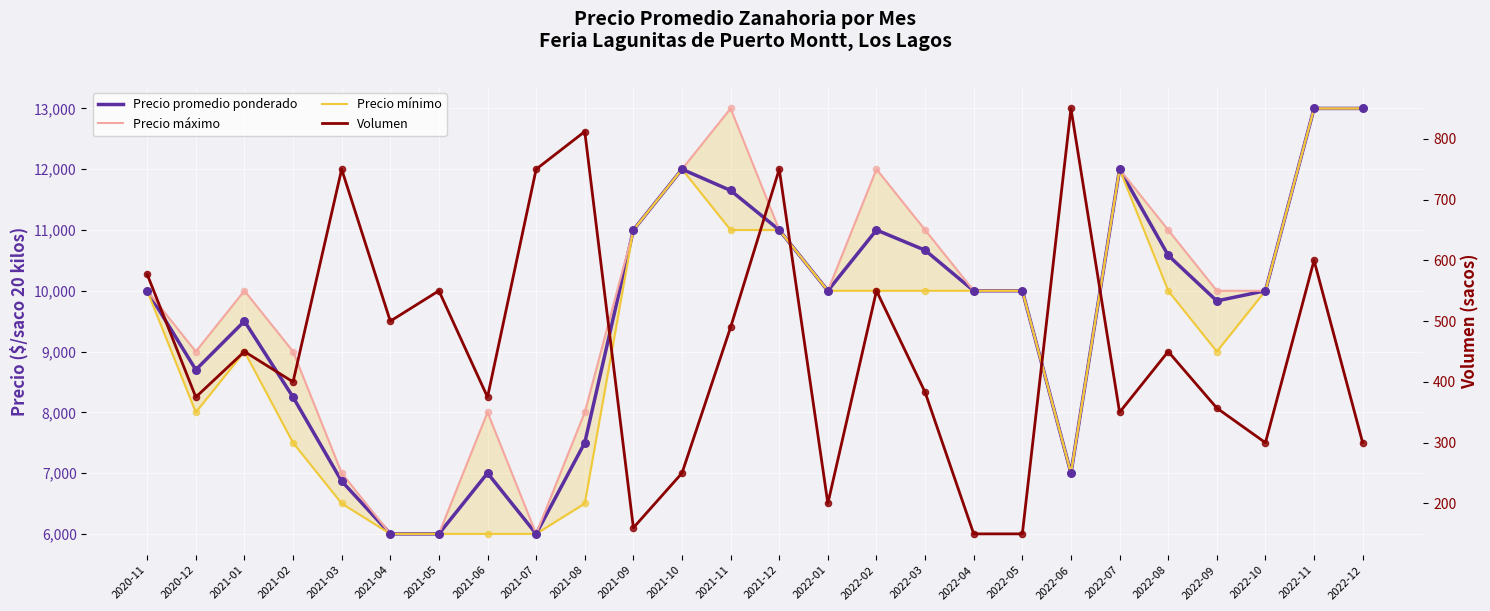

What is the total value across all series at 2021-12?

33750